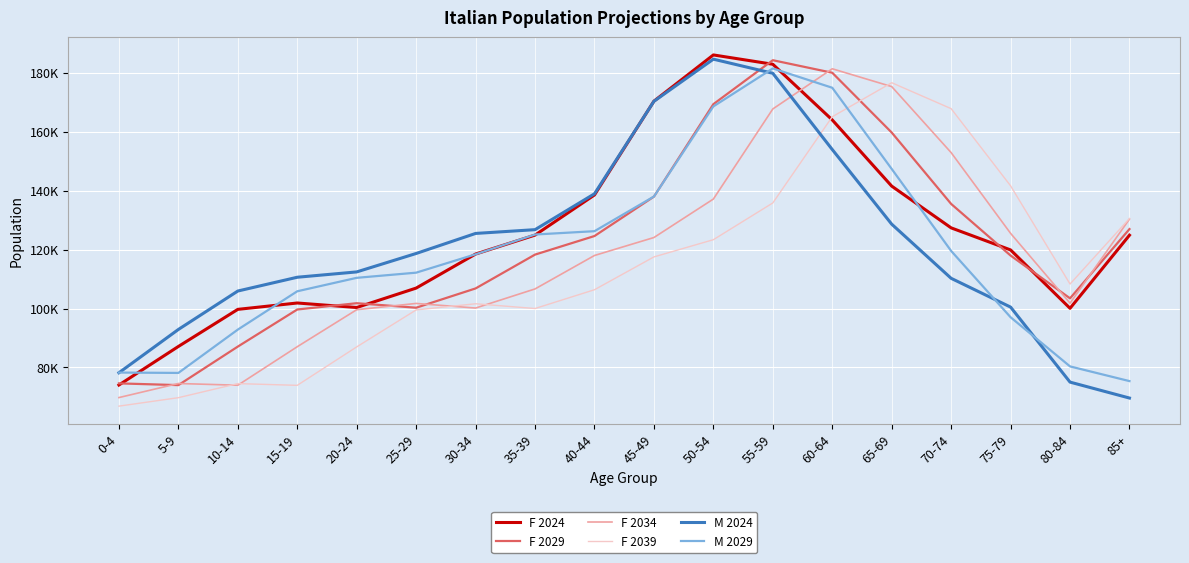

The value of F 2034 at 45-49 is 174055.6. True or false?

False